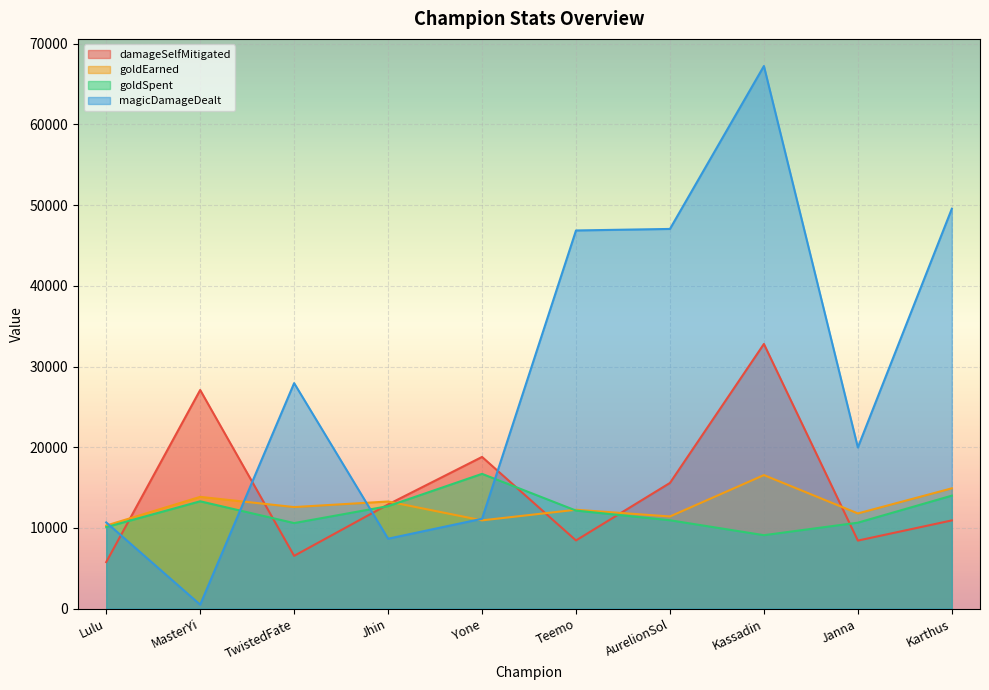

Which series ends up on top after the final intersection of goldSpent and damageSelfMitigated?

goldSpent